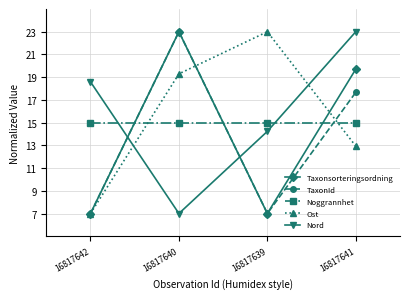

Where do Ost and Noggrannhet first cross each other?

16817642 and 16817640